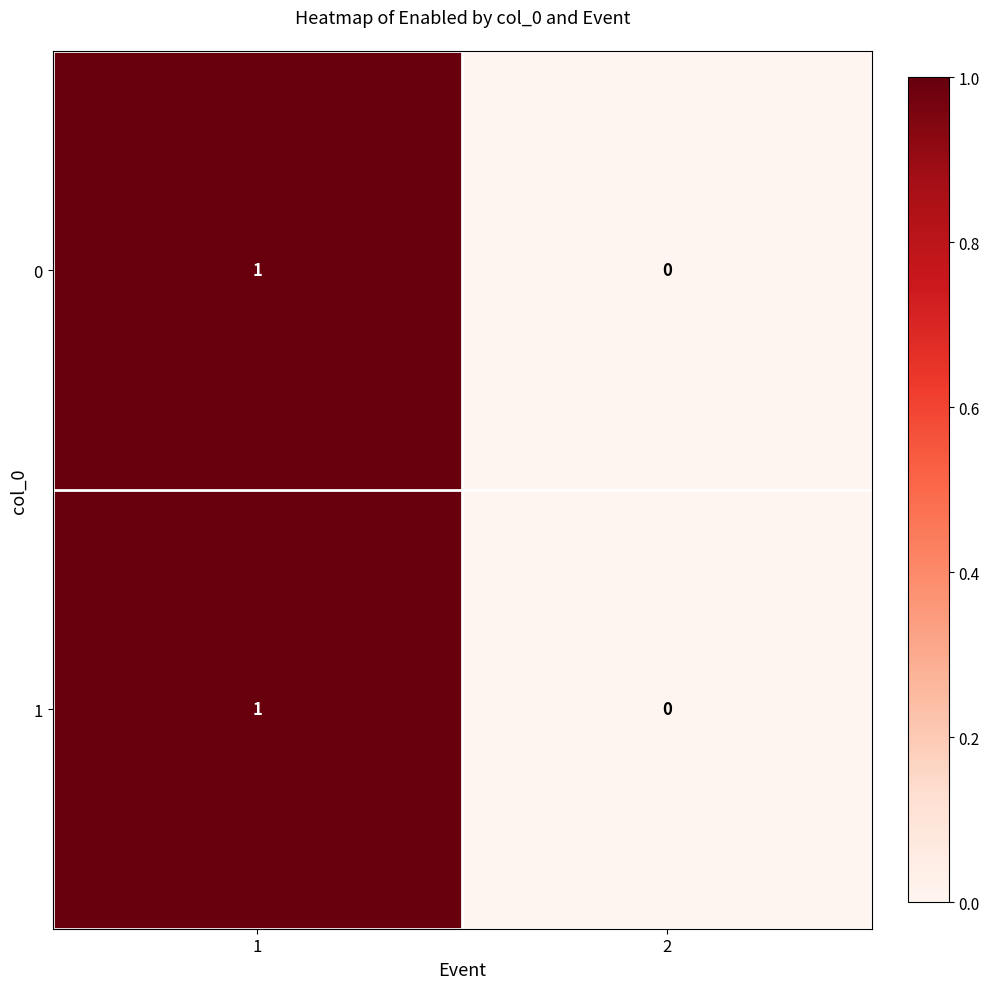

Is the value of 0 at 1 greater than the value of 1 at 2?

Yes